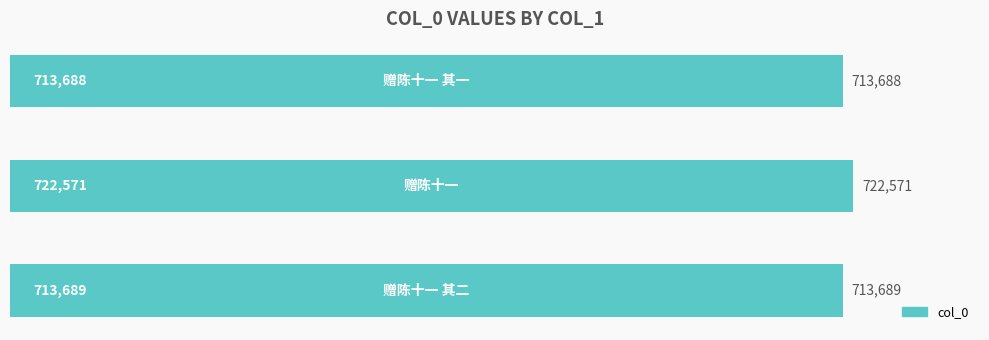

What is the difference between the maximum and second lowest values?

8882